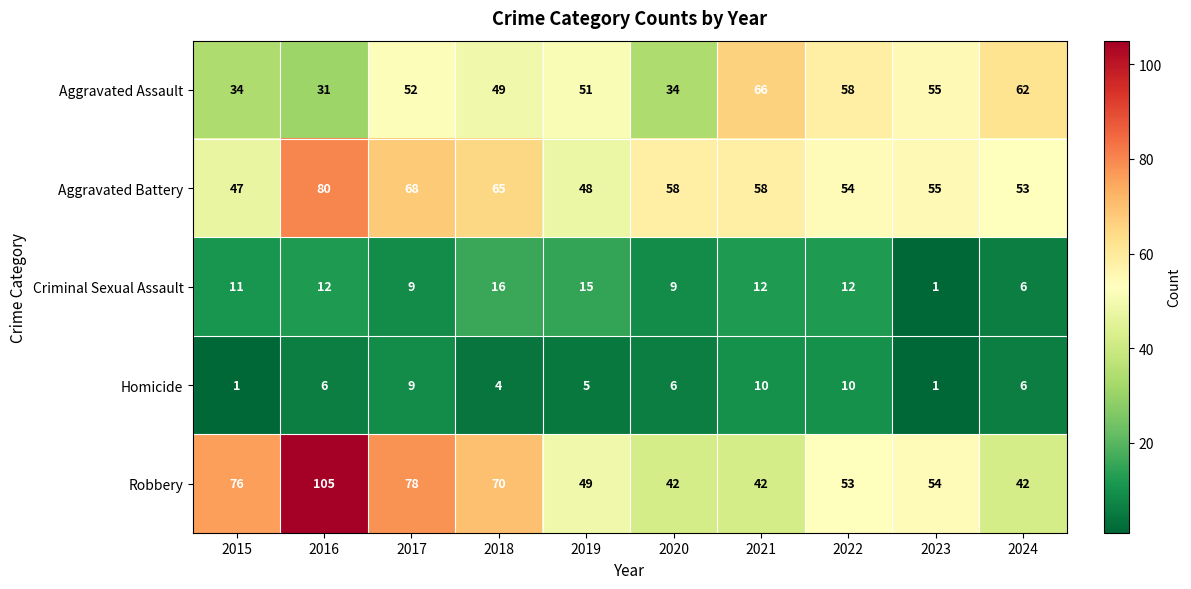

What is the highest value of the Criminal Sexual Assault series?

16